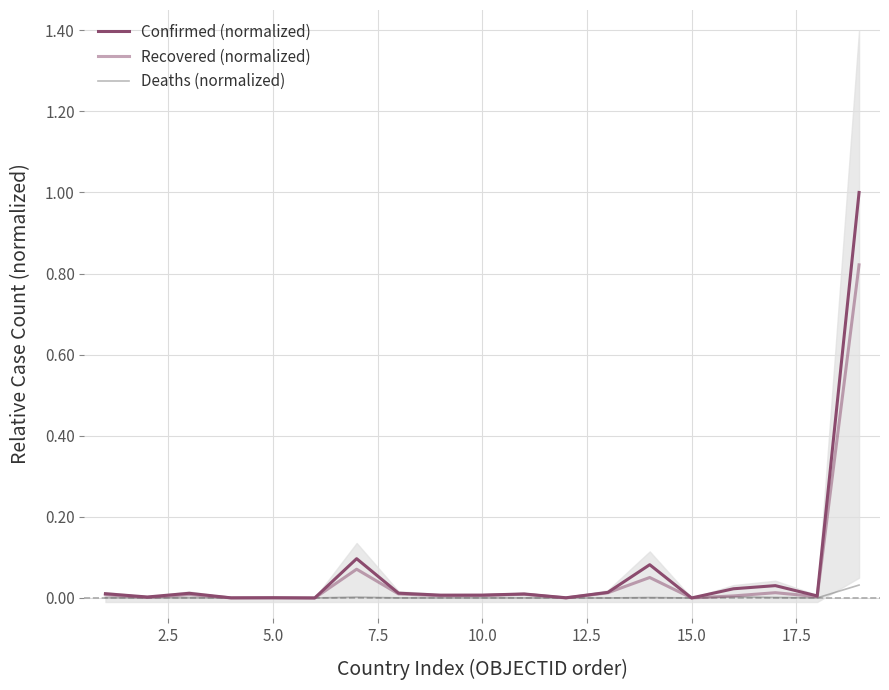

Reading right to left, what are all the values shown in this chart?

Confirmed (normalized): 1.0	0.0	0.0	0.0	0.0	0.1	0.0	0.0	0.0	0.0	0.0	0.0	0.1	0.0	0.0	0.0	0.0	0.0	0.0
Recovered (normalized): 0.8	0.0	0.0	0.0	0.0	0.1	0.0	0.0	0.0	0.0	0.0	0.0	0.1	0.0	0.0	0.0	0.0	0.0	0.0
Deaths (normalized): 0.0	0.0	0.0	0.0	0.0	0.0	0.0	0.0	0.0	0.0	0.0	0.0	0.0	0.0	0.0	0.0	0.0	0.0	0.0